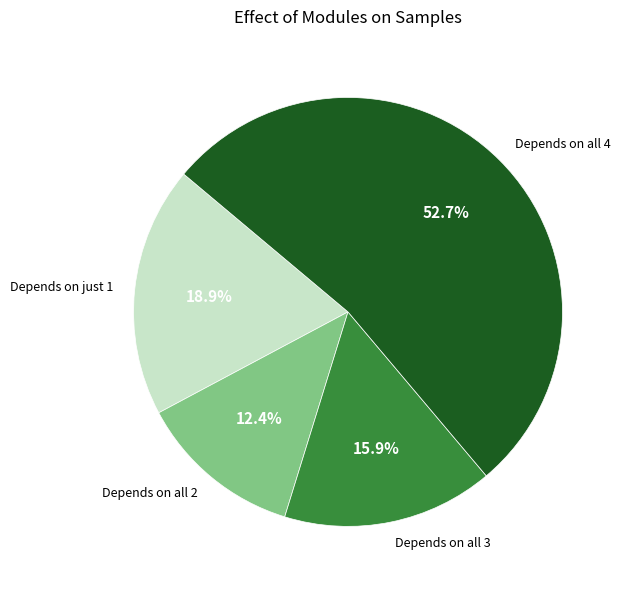

Count the number of slices in the pie.

4